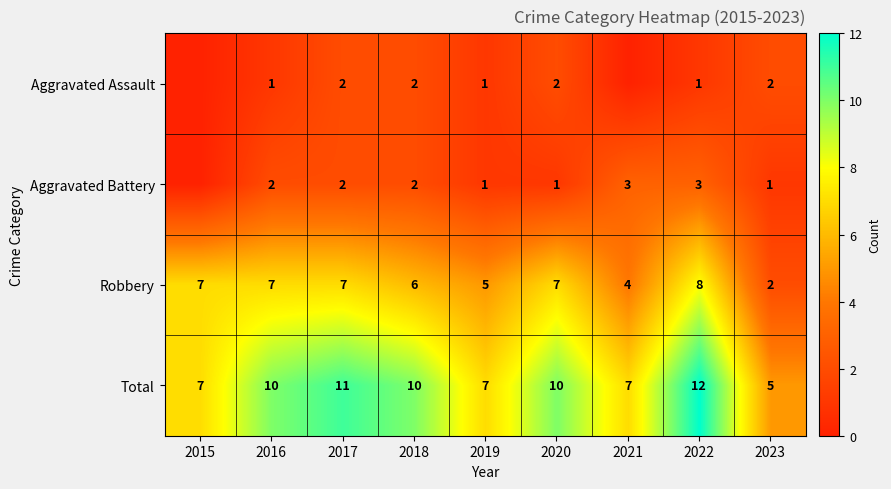

The Robbery series shows 3 at 2018. True or false?

False